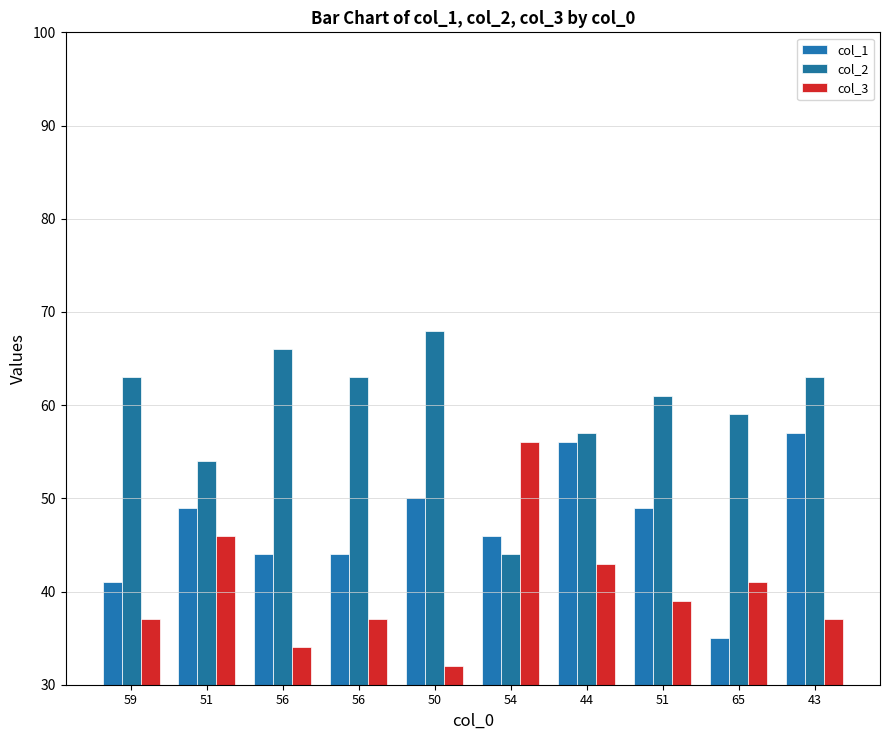

What is the label of the 9th bar from the right?

51